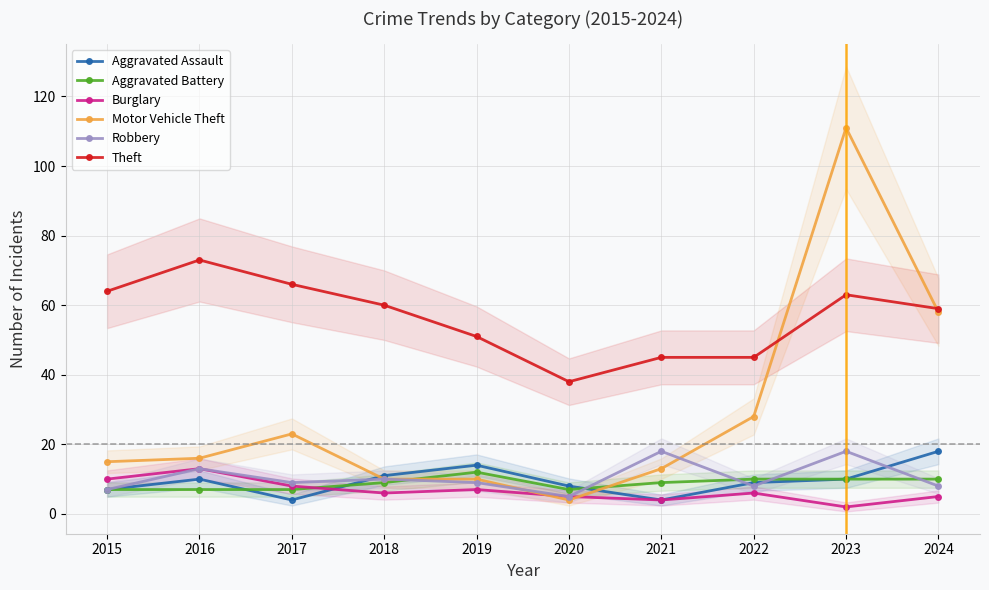

Where do Motor Vehicle Theft and Theft first cross each other?

2022 and 2023